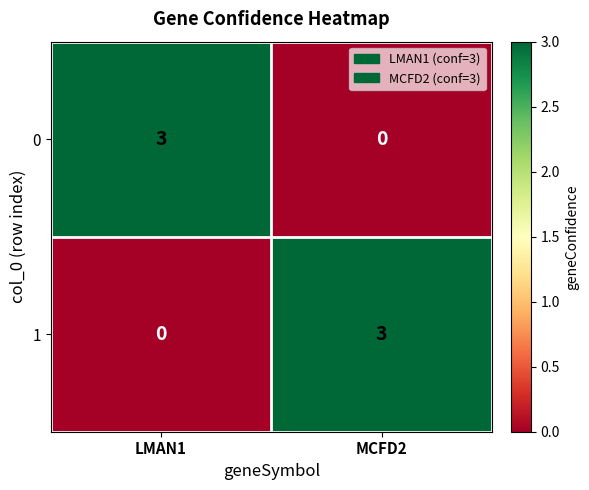

What is the total value across all series at MCFD2?

3